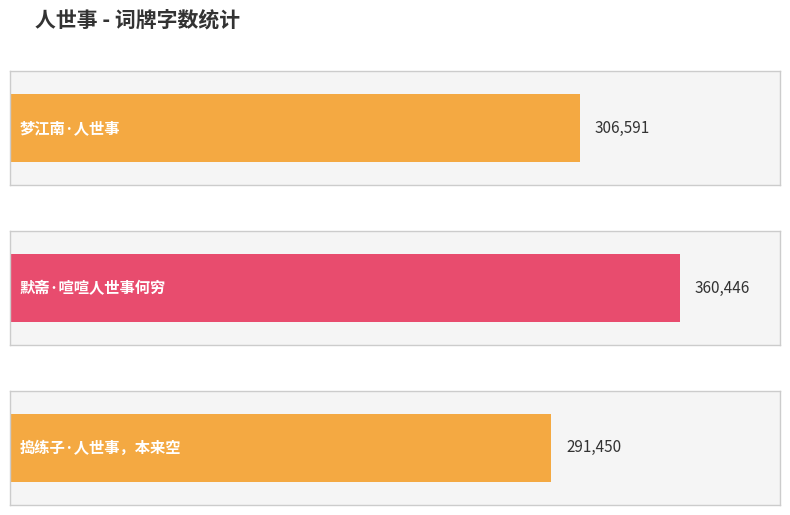

How many values are between 291450 and 360446?

3